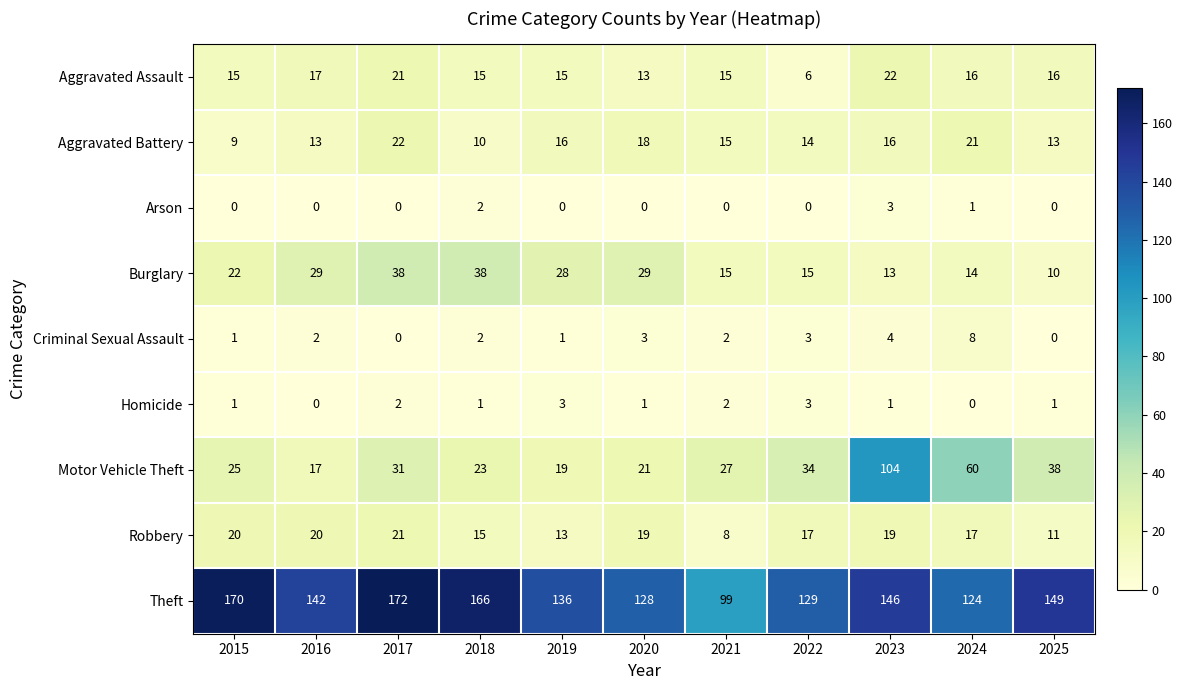

How many data points does each series have?

11